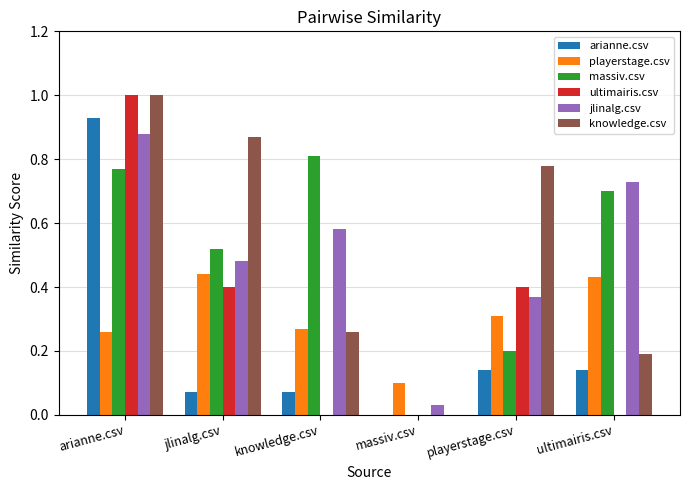

How many positive values does the knowledge.csv series have?

5